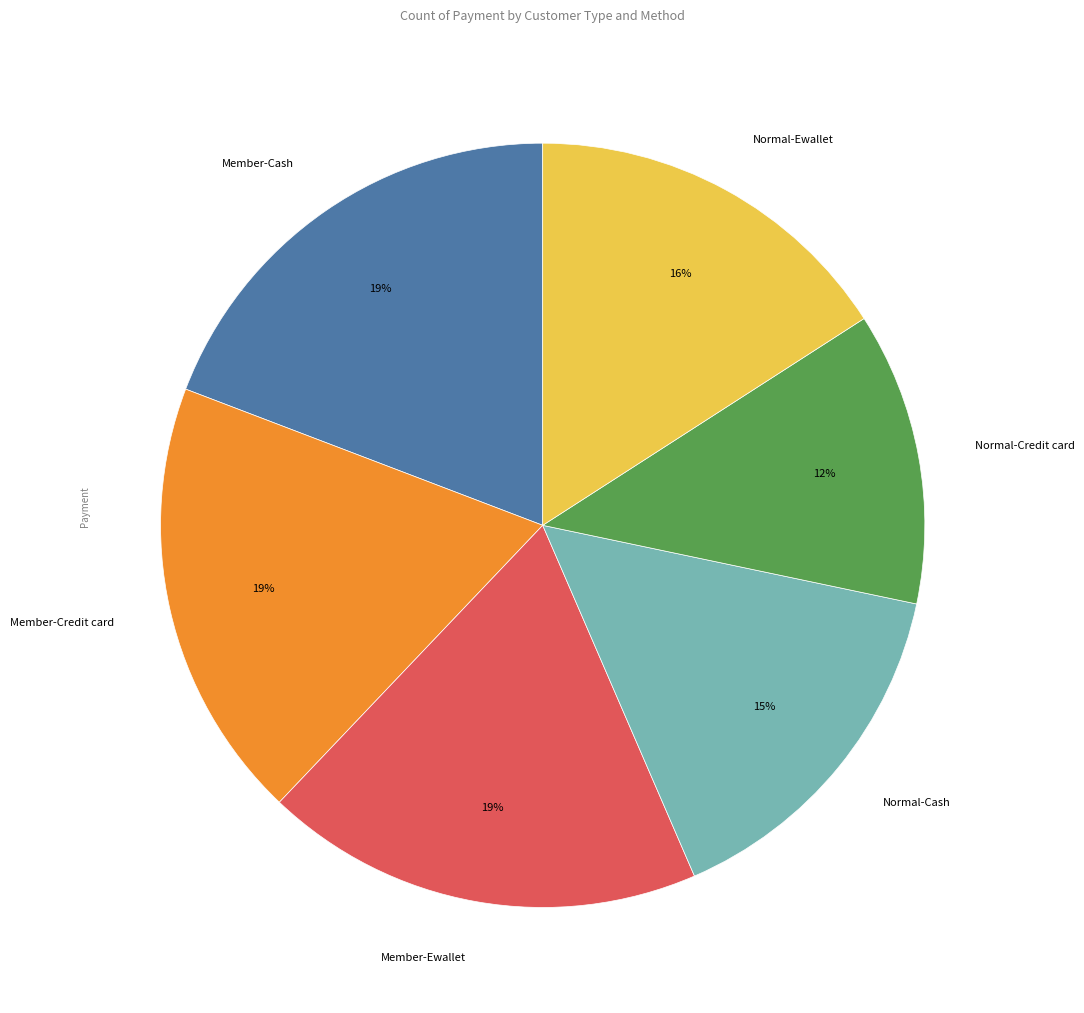

How many slices are in this pie chart?

6